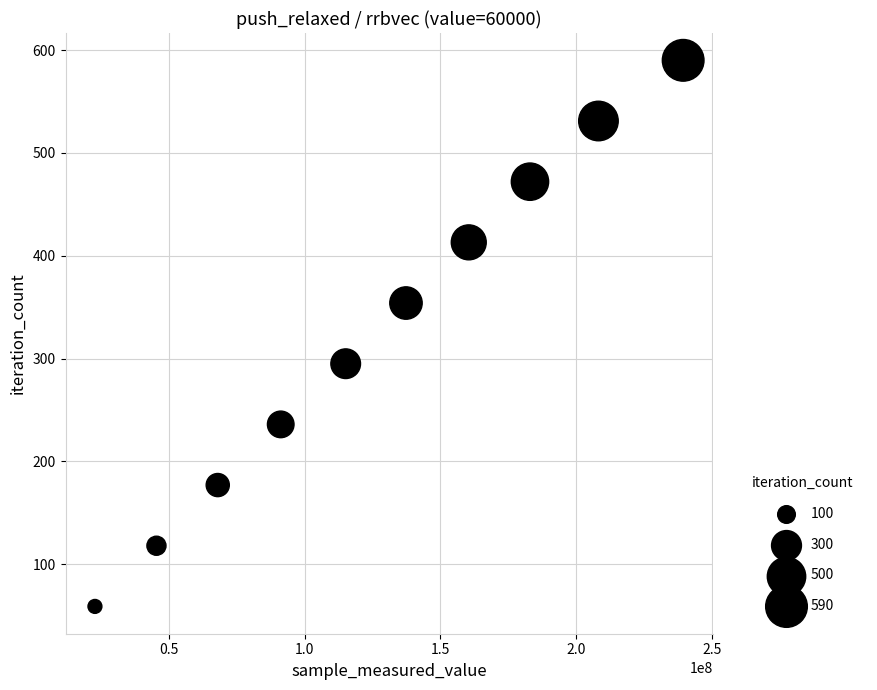

What is the range of Y values (max minus min)?

531